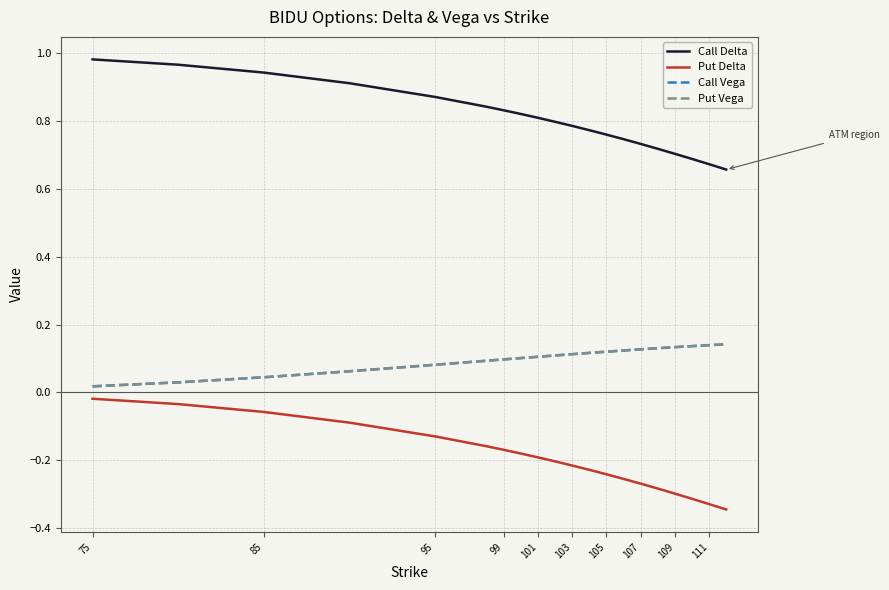

Which series has the largest range (max minus min)?

Put Delta